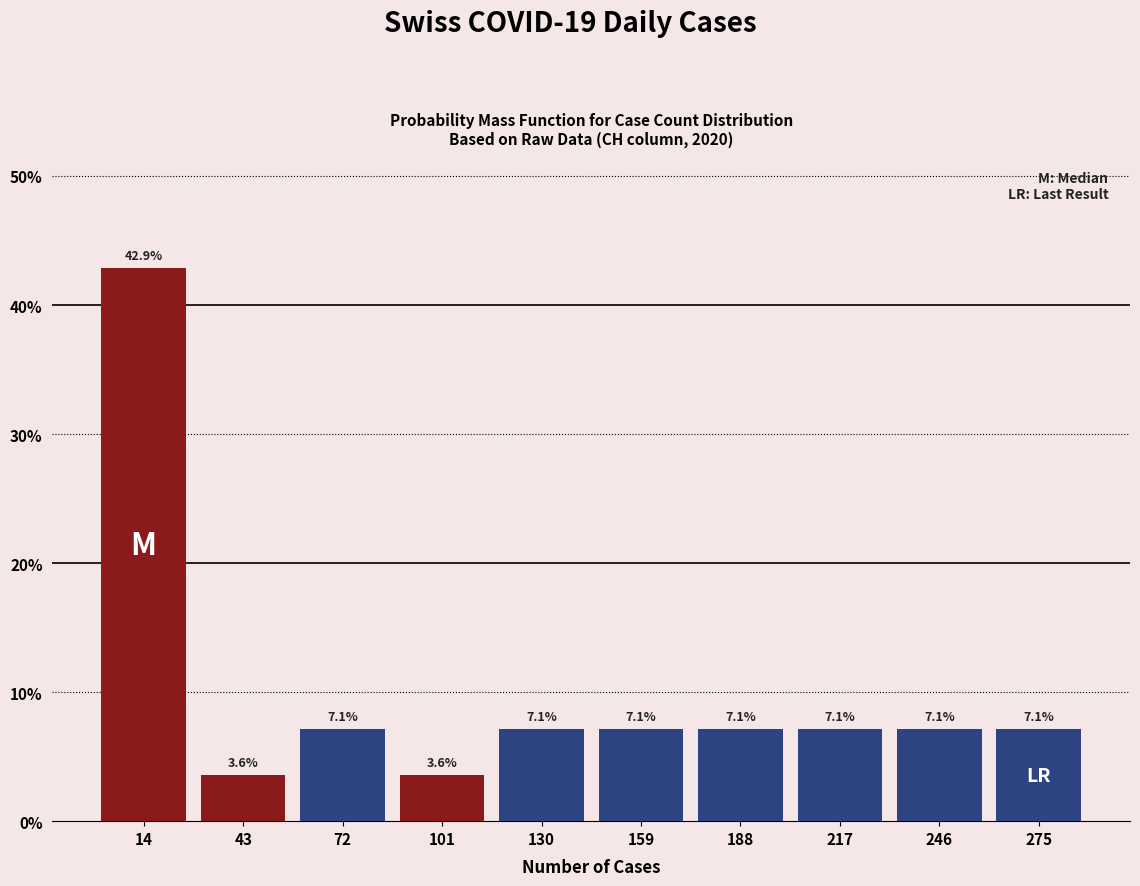

Reading left to right, list every bar in this chart as the range it spans on the x-axis followed by its height. The bar edges are not printed on the chart, so give them approximately, as read against the axis.

-0.5 to 28.5: 42.9
28.5 to 57.5: 3.6
57.5 to 86.5: 7.1
86.5 to 115.5: 3.6
115.5 to 144.5: 7.1
144.5 to 173.5: 7.1
173.5 to 202.5: 7.1
202.5 to 231.5: 7.1
231.5 to 260.5: 7.1
260.5 to 289.5: 7.1